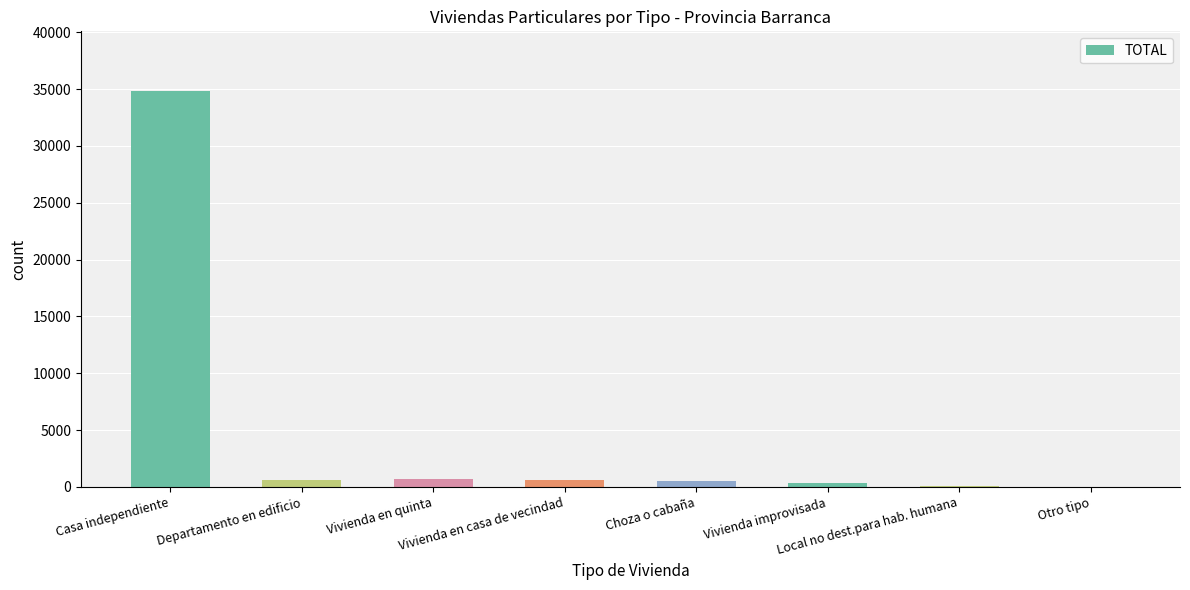

What is the difference between the values at Vivienda en quinta and Local no dest.para hab. humana?

685